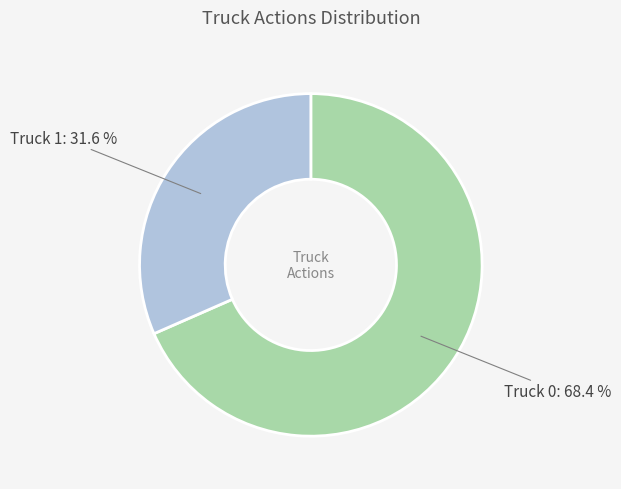

Is there a majority slice in this chart?

Yes